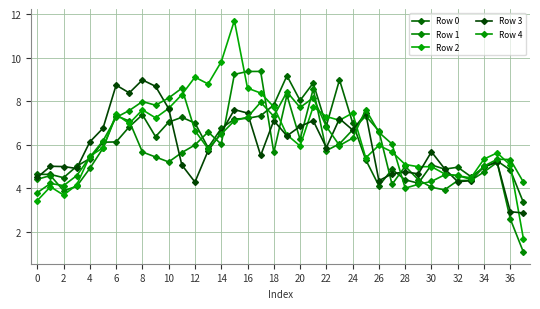

How many data points does each series have?

38